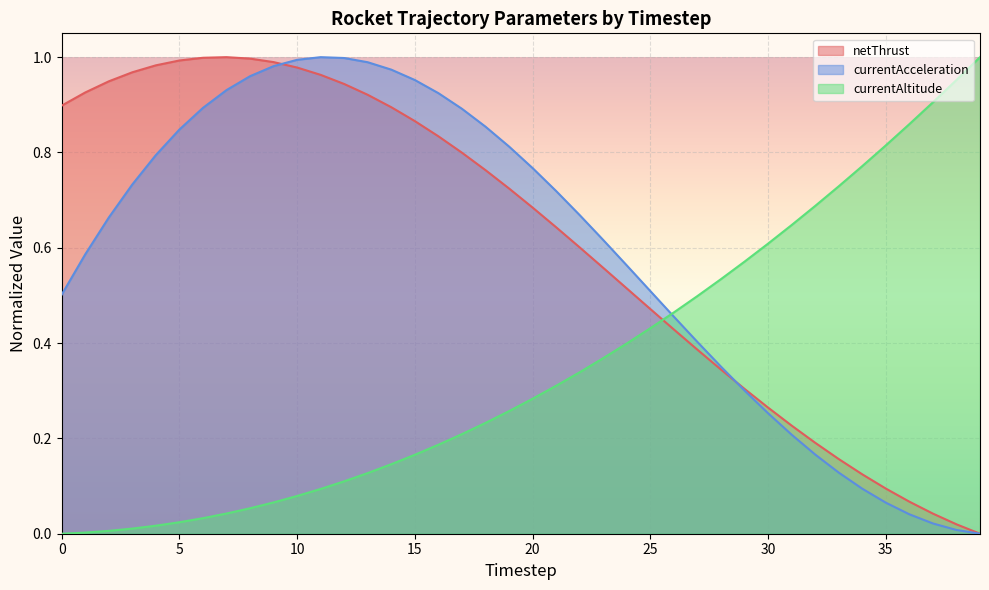

Which series changed the most between 15 and 17?

netThrust